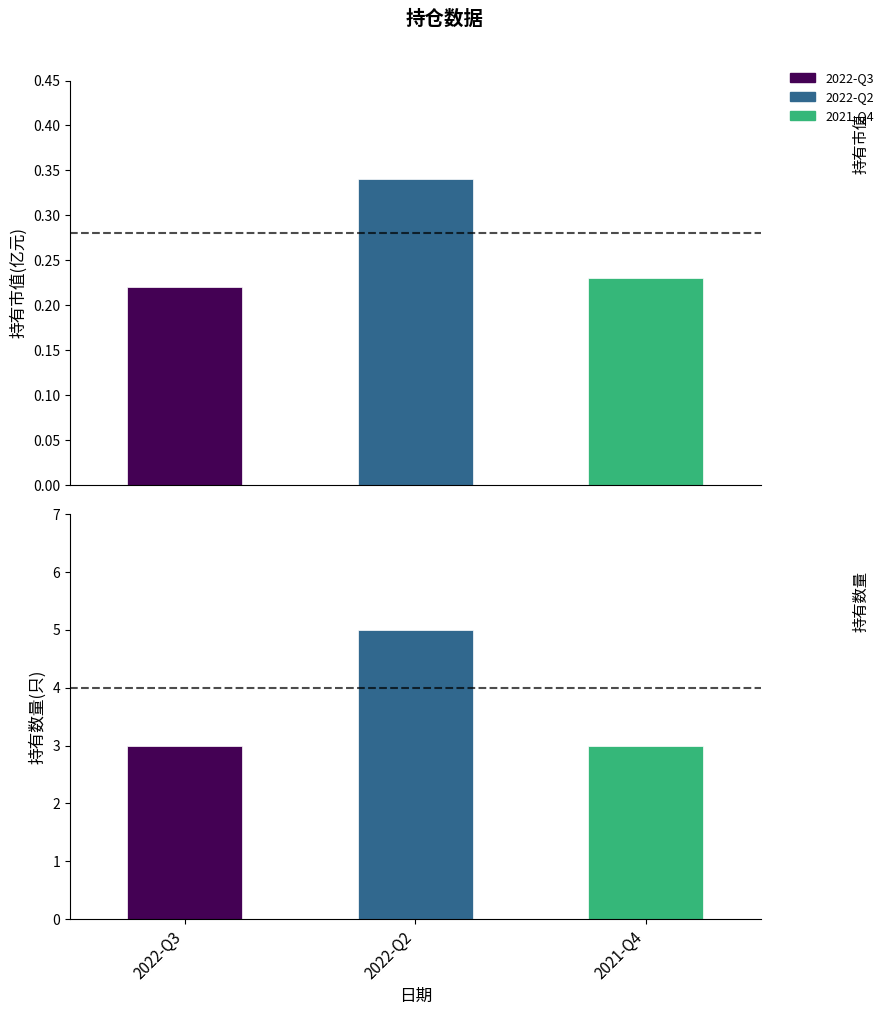

Reading right to left, transcribe all the data shown in this chart.

持有市值(亿元): 0.2	0.3	0.2
持有数量(只): 3.0	5.0	3.0